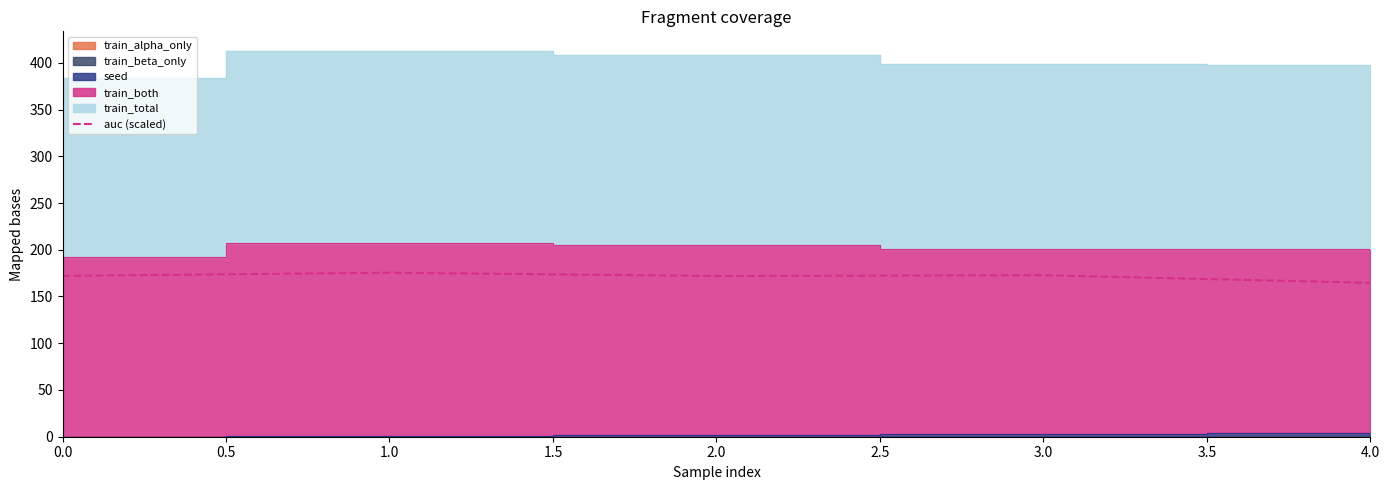

Is it true that auc (scaled) equals 172.1 at 0.0?

True